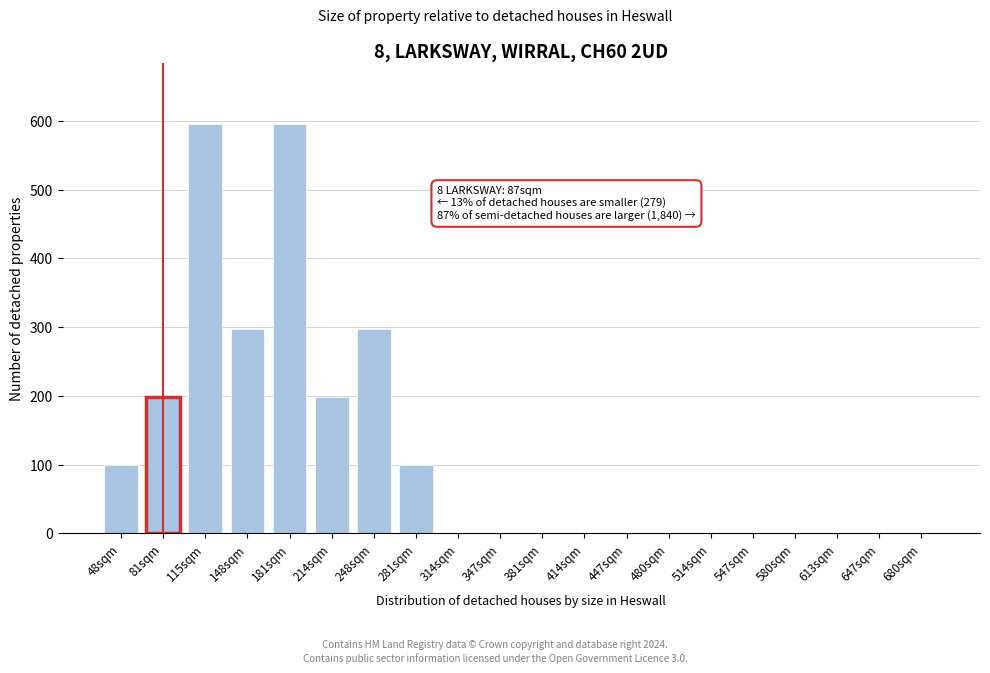

Reading right to left, list all the values displayed in this chart.

680sqm=0	647sqm=0	613sqm=0	580sqm=0	547sqm=0	514sqm=0	480sqm=0	447sqm=0	414sqm=0	381sqm=0	347sqm=0	314sqm=0	281sqm=99	248sqm=297	214sqm=198	181sqm=595	148sqm=297	115sqm=595	81sqm=198	48sqm=99